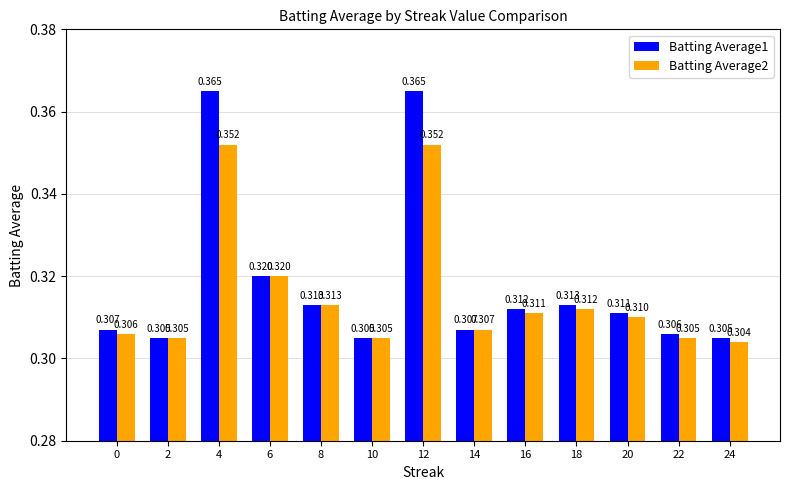

Rank the series at 0 from lowest to highest value.

Batting Average2, Batting Average1